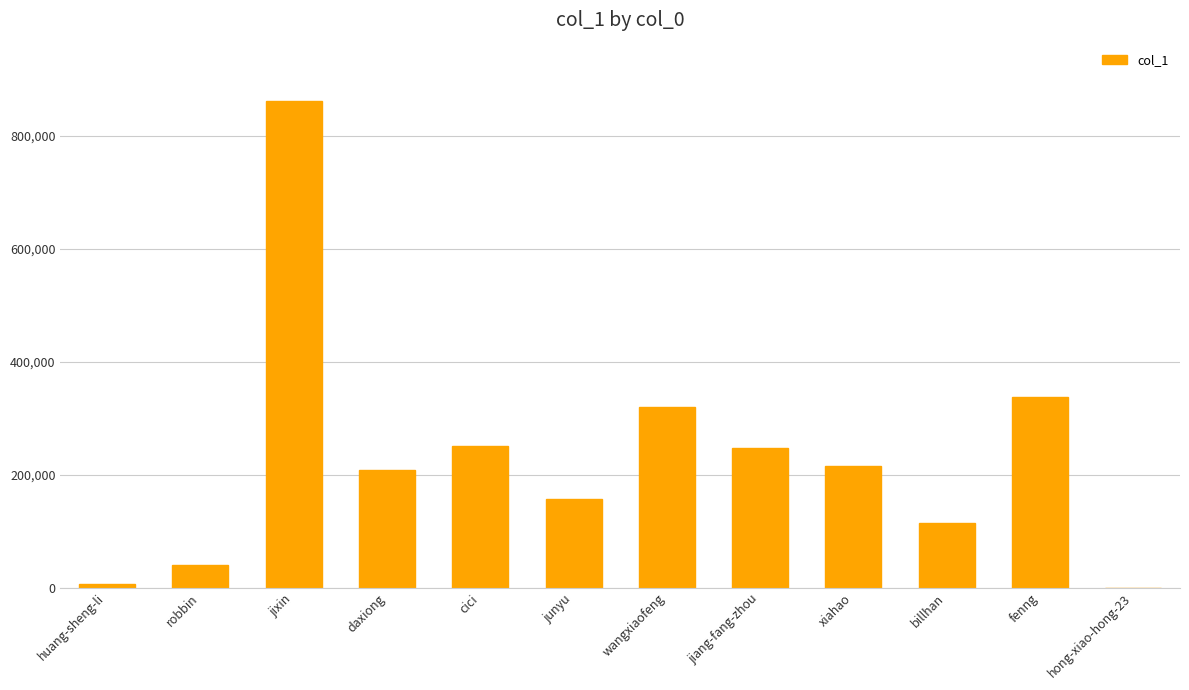

Reading left to right, transcribe all the data shown in this chart.

huang-sheng-li=5778	robbin=40742	jixin=861689	daxiong=209311	cici=251776	junyu=156947	wangxiaofeng=319282	jiang-fang-zhou=247703	xiahao=214701	billhan=113925	fenng=338300	hong-xiao-hong-23=5